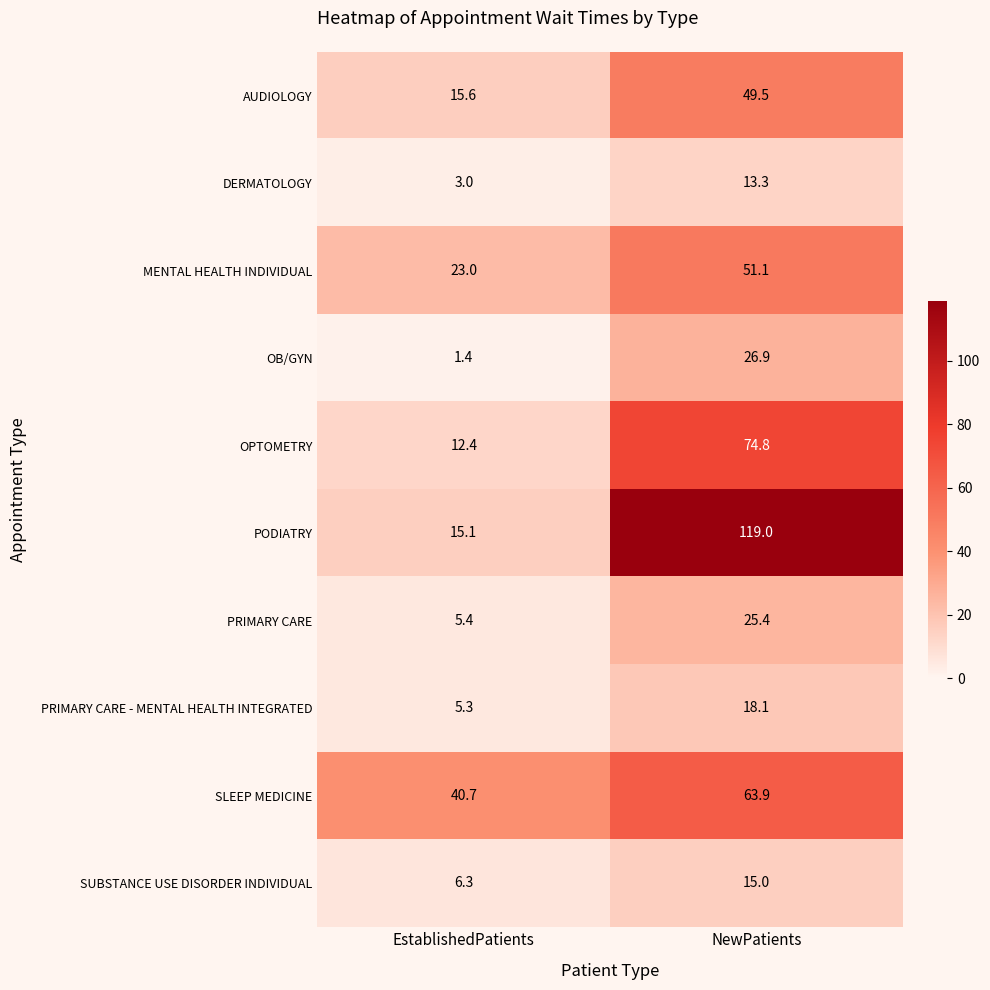

Reading right to left, what are all the values shown in this chart?

AUDIOLOGY: NewPatients=49.5	EstablishedPatients=15.6
DERMATOLOGY: NewPatients=13.3	EstablishedPatients=3.0
MENTAL HEALTH INDIVIDUAL: NewPatients=51.1	EstablishedPatients=23.0
OB/GYN: NewPatients=26.9	EstablishedPatients=1.4
OPTOMETRY: NewPatients=74.8	EstablishedPatients=12.4
PODIATRY: NewPatients=119.0	EstablishedPatients=15.1
PRIMARY CARE: NewPatients=25.4	EstablishedPatients=5.4
PRIMARY CARE - MENTAL HEALTH INTEGRATED: NewPatients=18.1	EstablishedPatients=5.3
SLEEP MEDICINE: NewPatients=63.9	EstablishedPatients=40.7
SUBSTANCE USE DISORDER INDIVIDUAL: NewPatients=15.0	EstablishedPatients=6.3